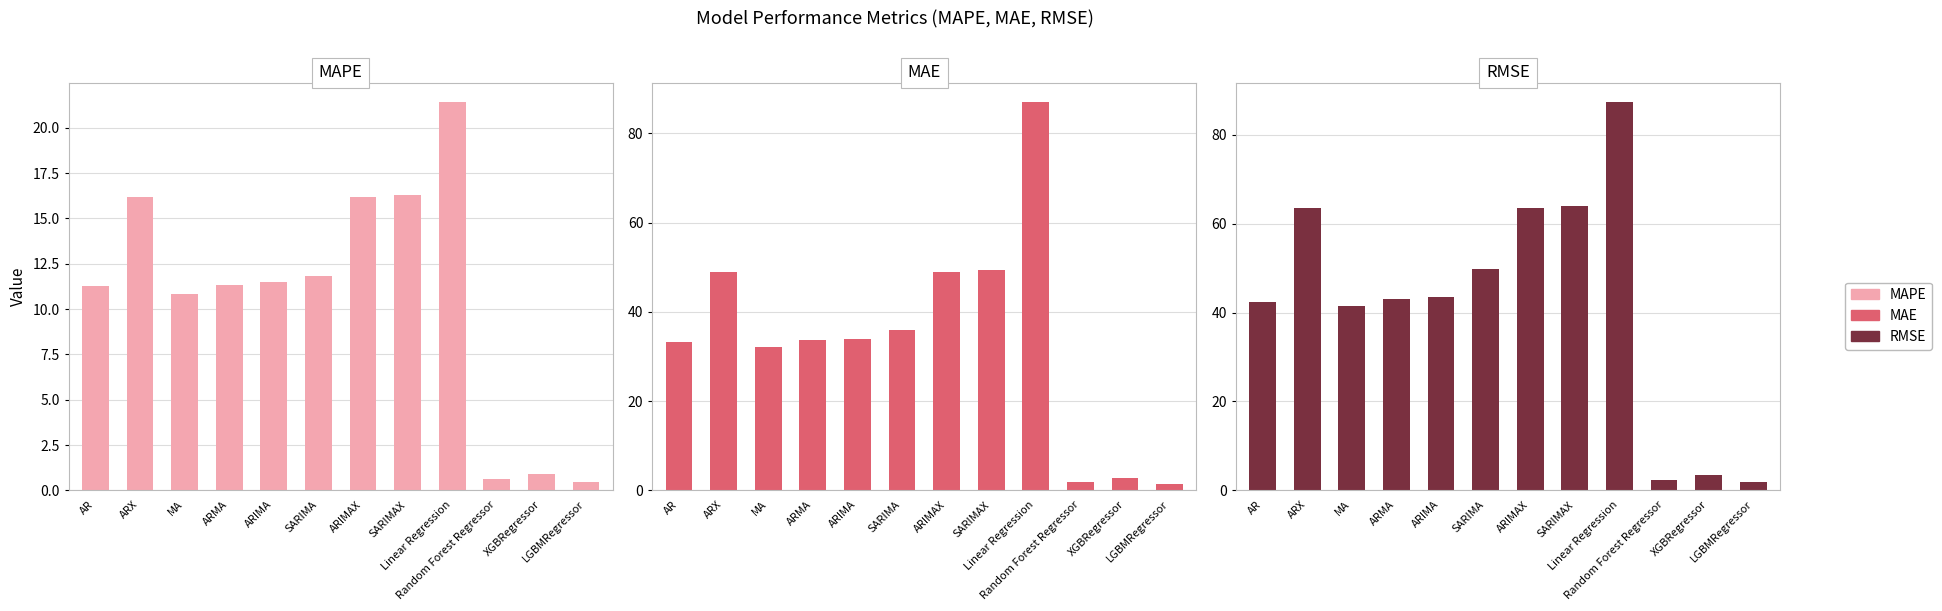

Reading right to left, transcribe all the data shown in this chart.

MAPE: LGBMRegressor=0.5	XGBRegressor=0.9	Random Forest Regressor=0.6	Linear Regression=21.4	SARIMAX=16.3	ARIMAX=16.2	SARIMA=11.8	ARIMA=11.5	ARMA=11.4	MA=10.8	ARX=16.2	AR=11.2
MAE: LGBMRegressor=1.4	XGBRegressor=2.9	Random Forest Regressor=1.9	Linear Regression=87.0	SARIMAX=49.4	ARIMAX=49.0	SARIMA=36.0	ARIMA=33.9	ARMA=33.6	MA=32.1	ARX=49.0	AR=33.2
RMSE: LGBMRegressor=1.9	XGBRegressor=3.6	Random Forest Regressor=2.4	Linear Regression=87.3	SARIMAX=63.9	ARIMAX=63.6	SARIMA=49.7	ARIMA=43.4	ARMA=42.9	MA=41.4	ARX=63.6	AR=42.4